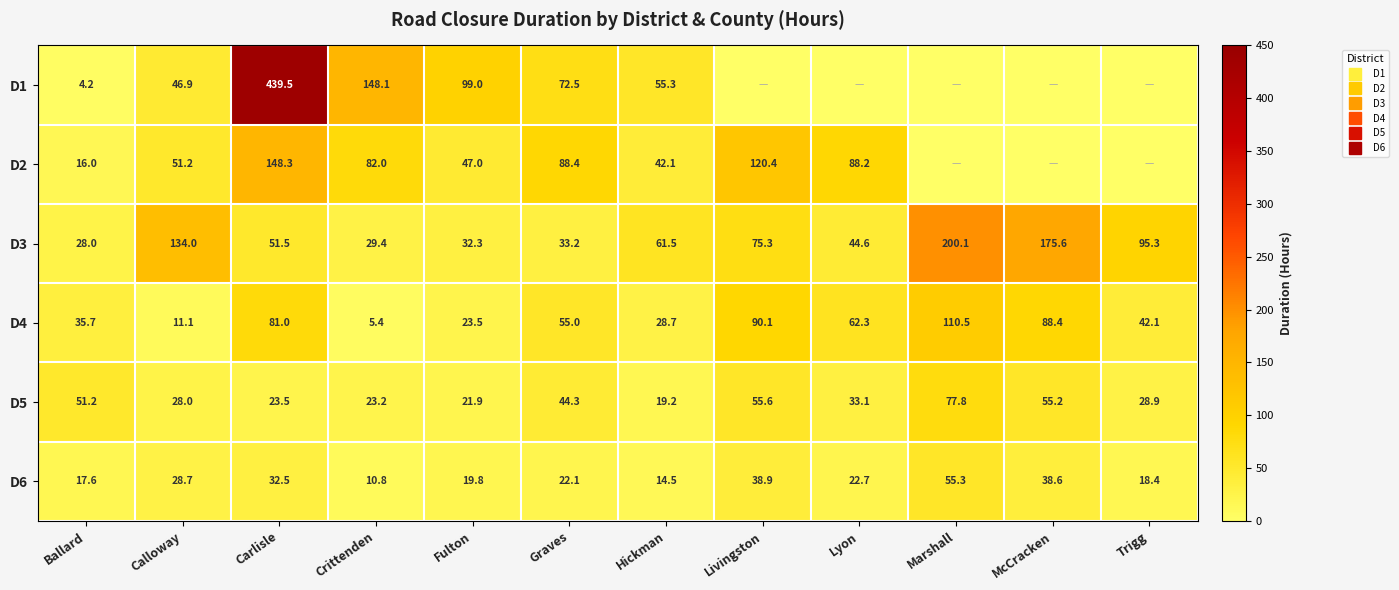

Which series changed the most between Ballard and Carlisle?

D1